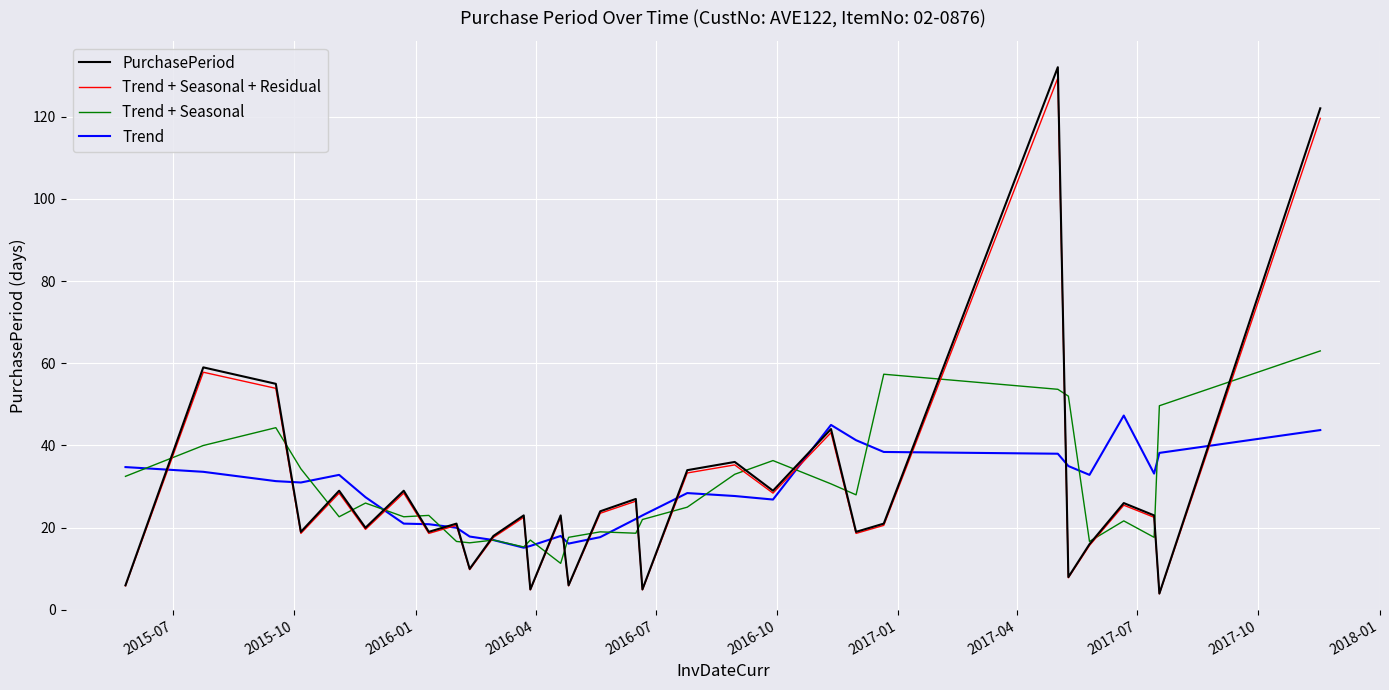

What is the greatest value displayed?

132.0